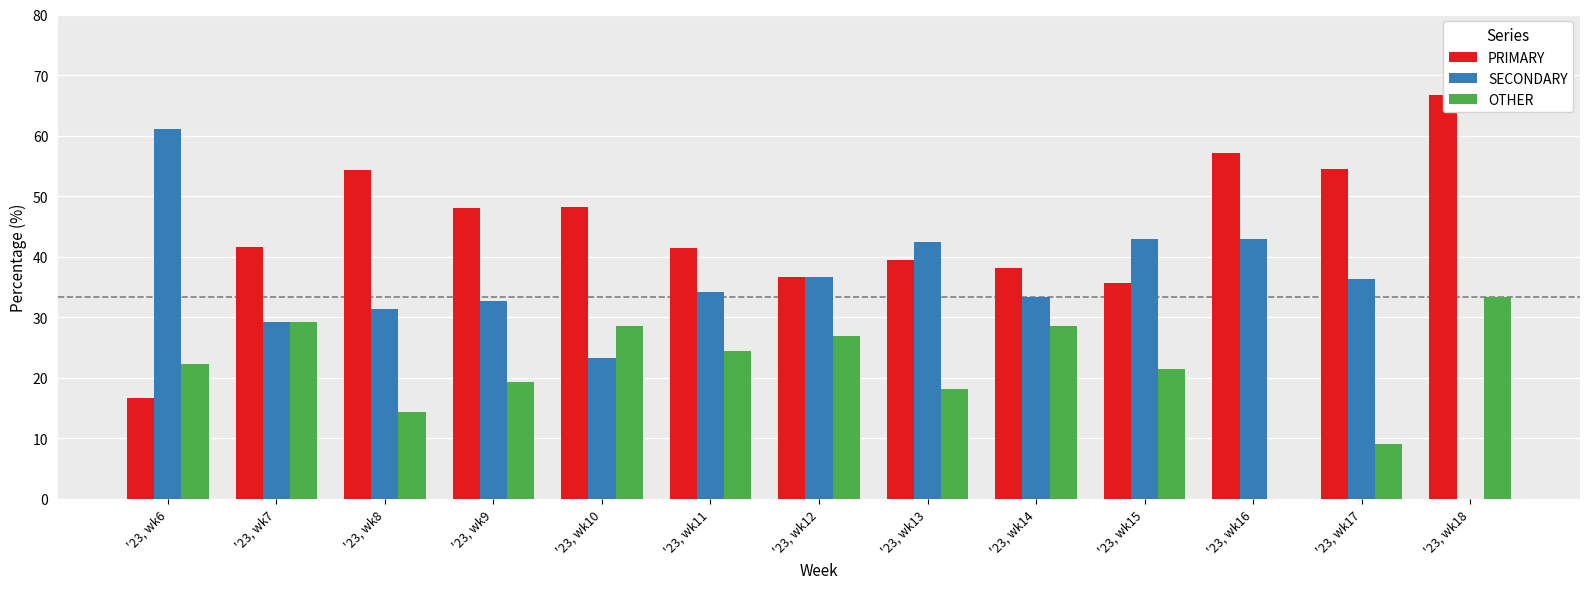

The value of SECONDARY at '23, wk10 is 12.8. True or false?

False